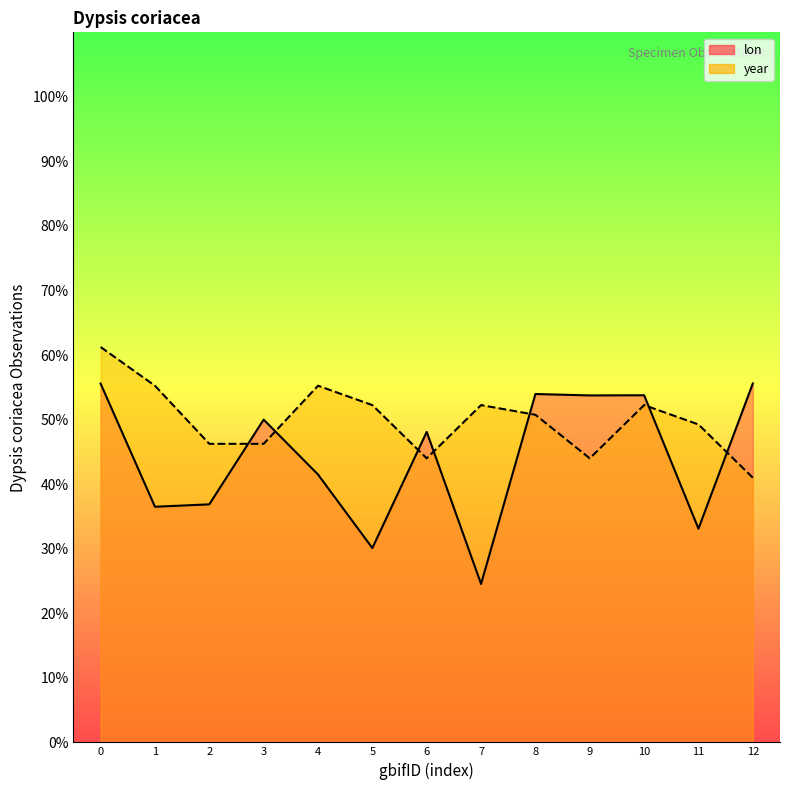

How many data points in lon are above 48?

7